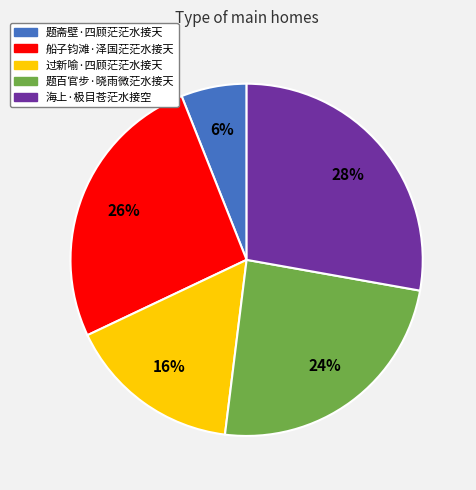

Which category has the smallest portion of the pie?

题斋壁·四顾茫茫水接天